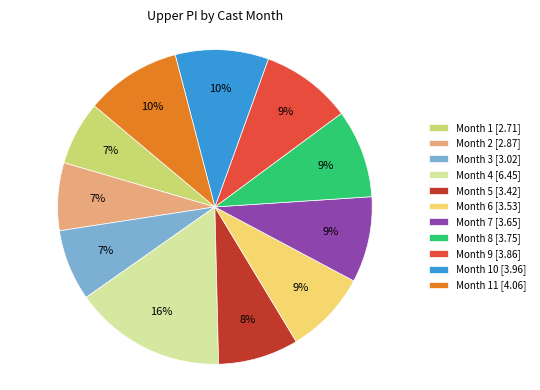

Combined, do Month 3 [3.02] and Month 1 [2.71] account for over 50%?

No